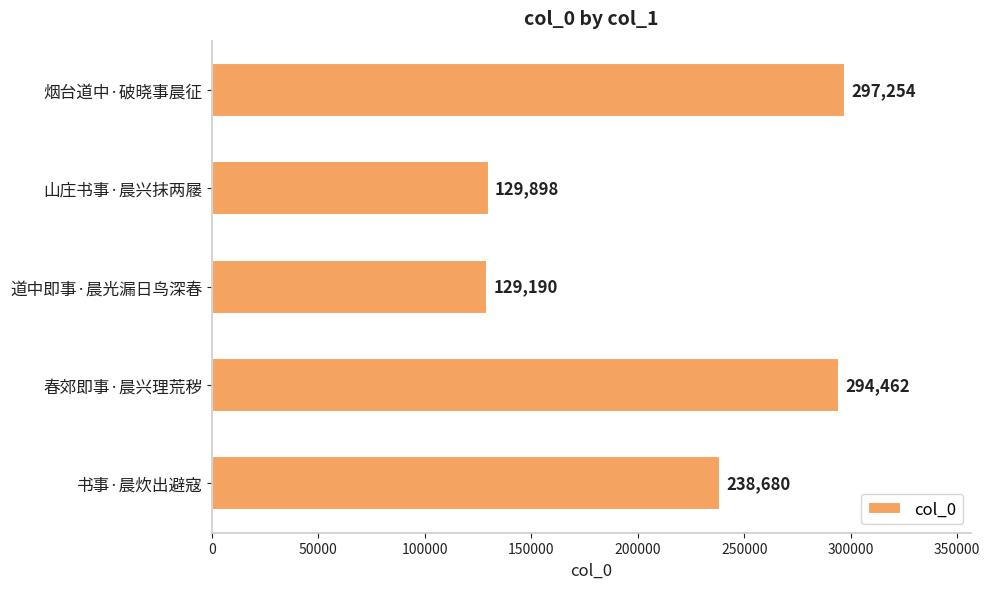

Rank the categories by value from lowest to highest.

道中即事·晨光漏日鸟深春, 山庄书事·晨兴抹两屦, 书事·晨炊出避寇, 春郊即事·晨兴理荒秽, 烟台道中·破晓事晨征